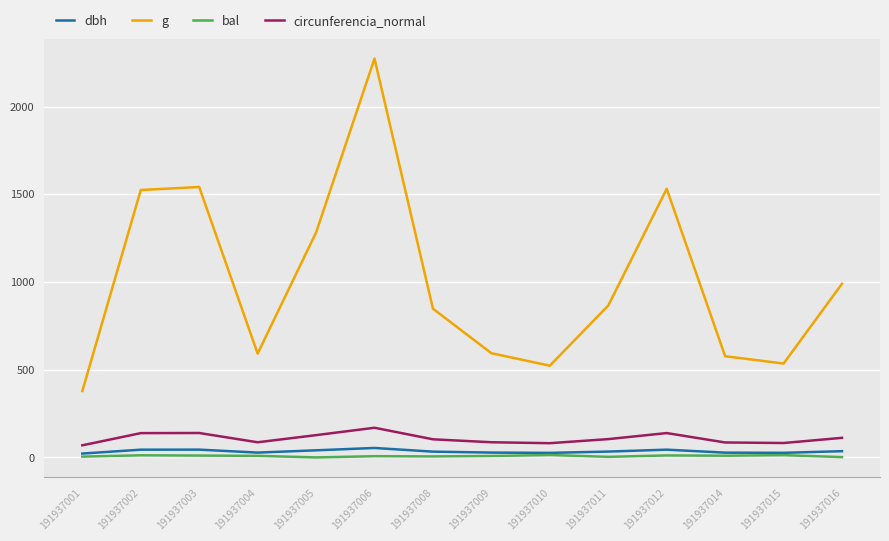

What is the minimum value for g?

378.4